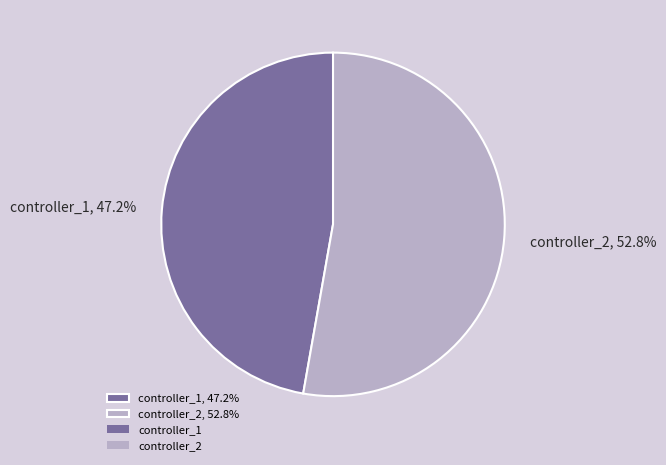

How many segments does this pie chart have?

2